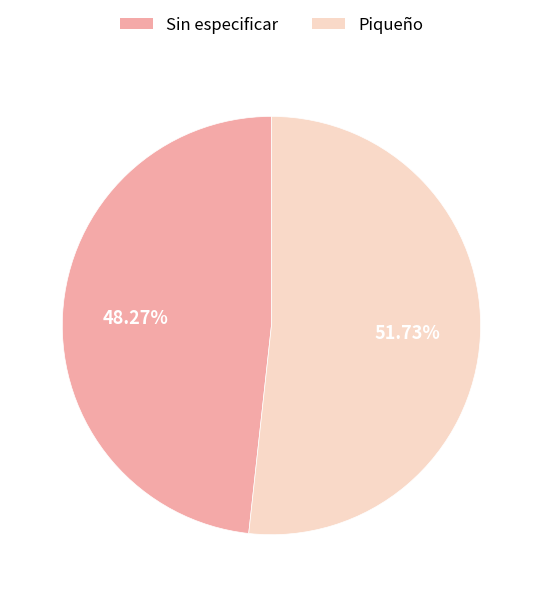

What percentage is the Sin especificar slice, to the nearest percent?

48%